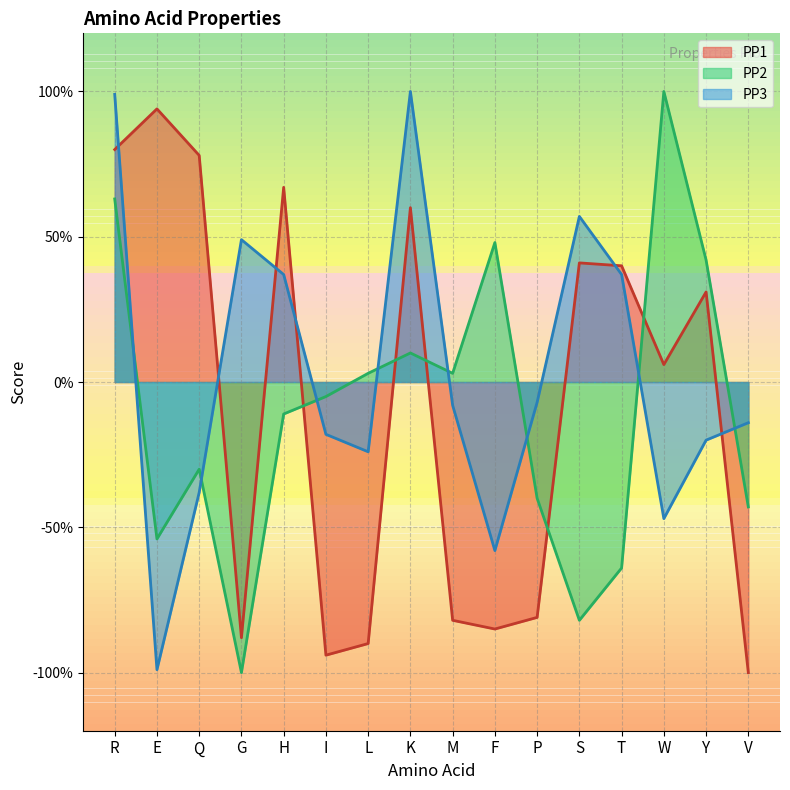

What is the label of the 6th point from the right?

P